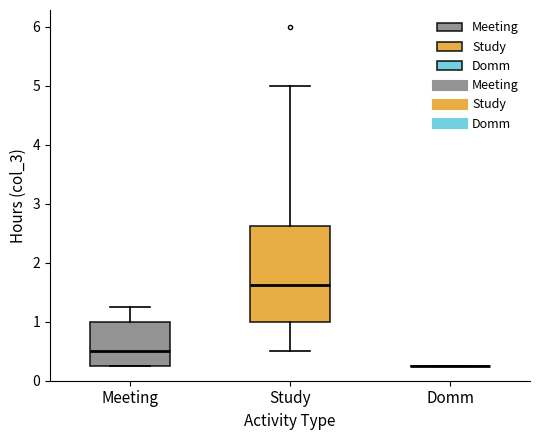

Where is the upper edge of the box for Study on the y-axis? The values are not printed on the chart, so give them approximately, as read against the axis.

2.6